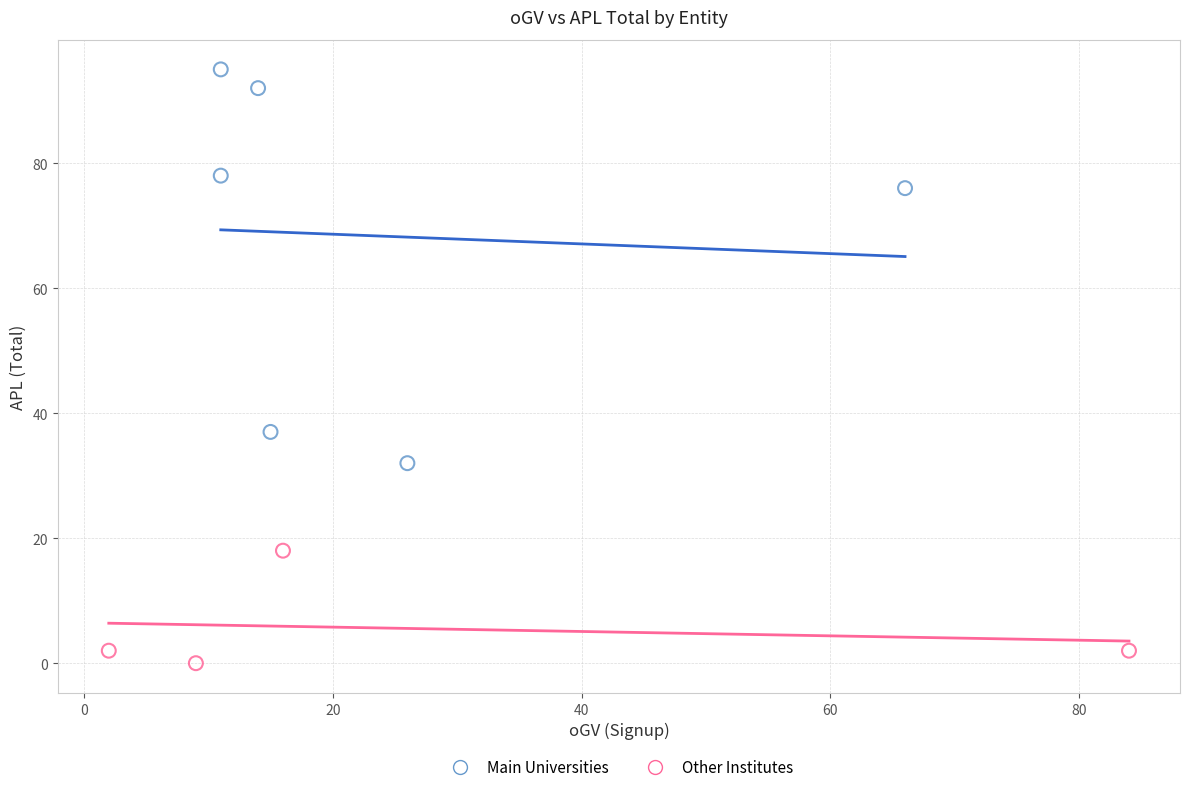

What are all the series names shown in the legend?

Main Universities, Other Institutes